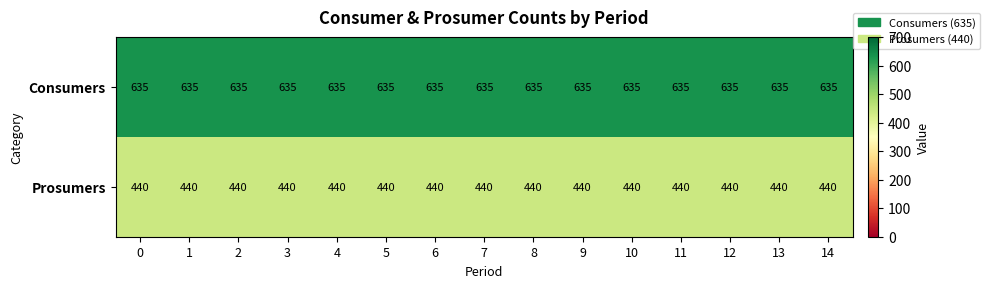

Which series has the largest total across all categories?

Consumers